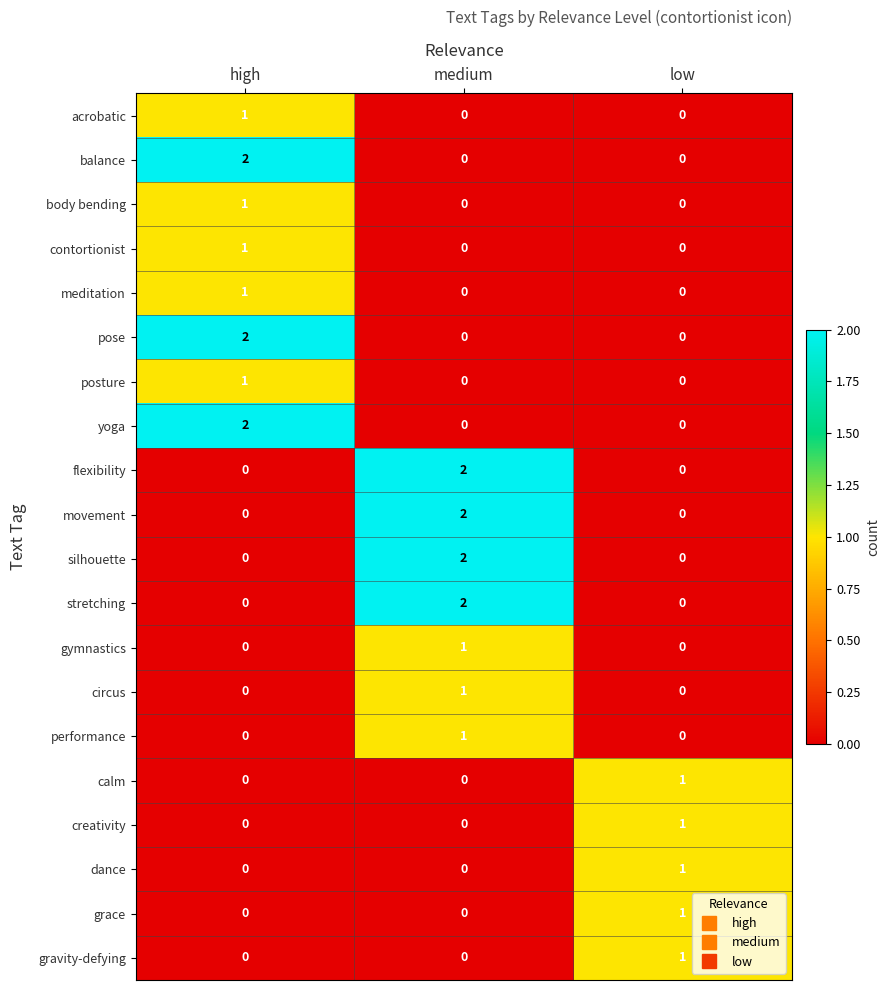

Is it true that yoga equals -1 at low?

False